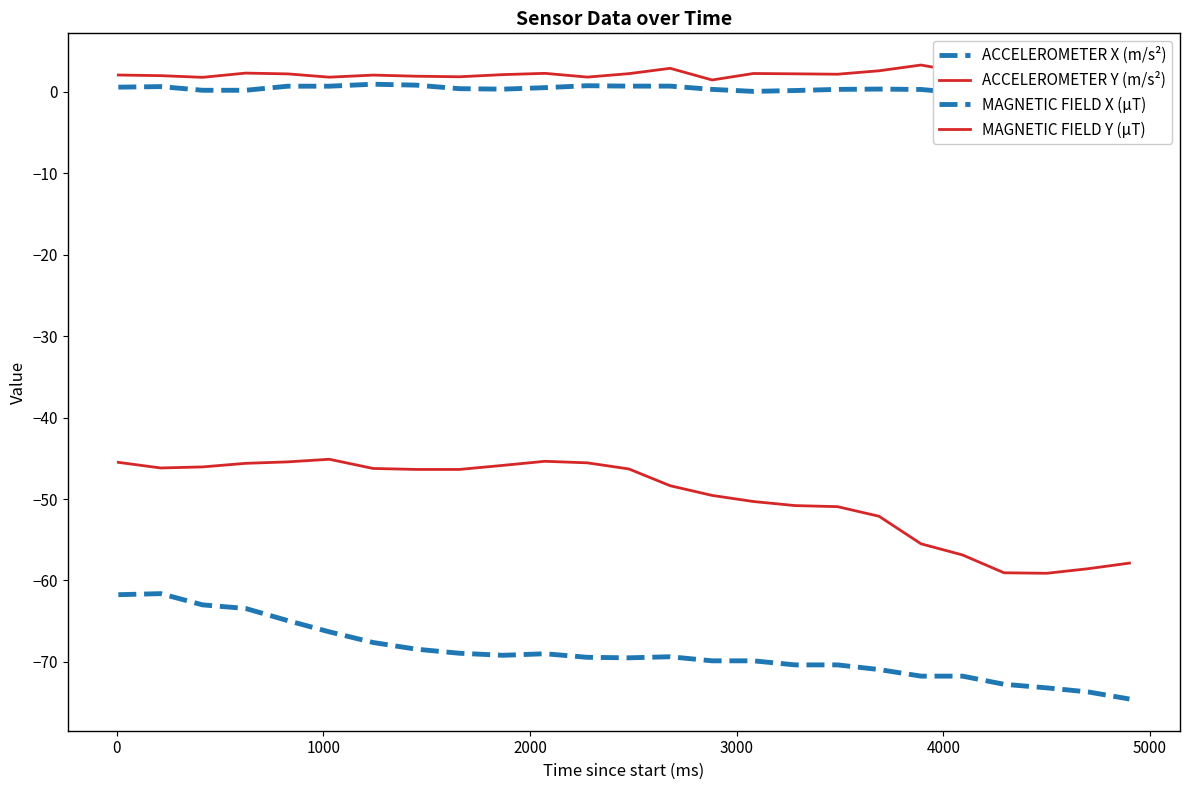

How many series are shown in this chart?

4